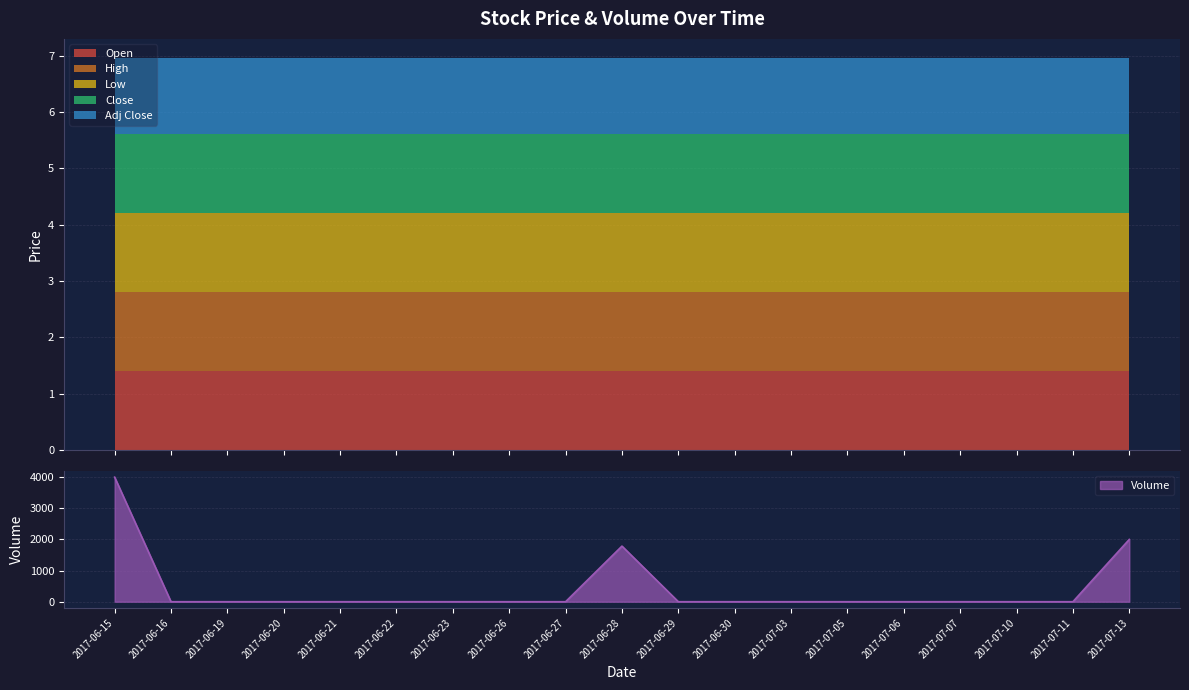

What is the approximate value of Open at 2017-06-27?

1.4